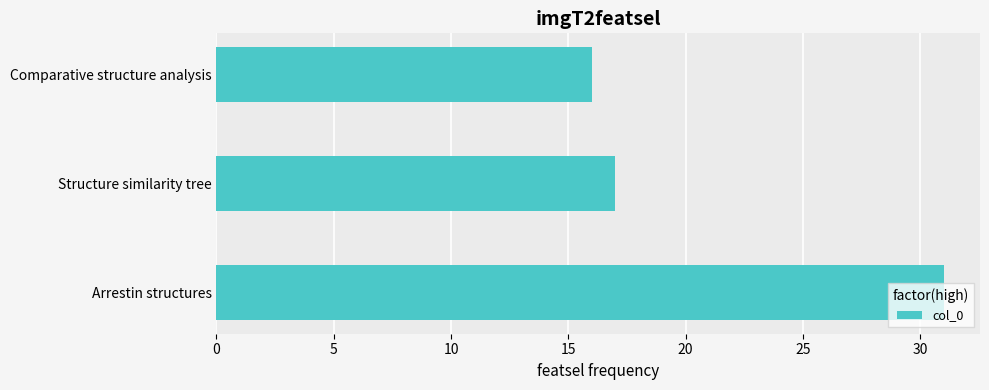

What is the change in value from Comparative structure analysis to Structure similarity tree?

+1